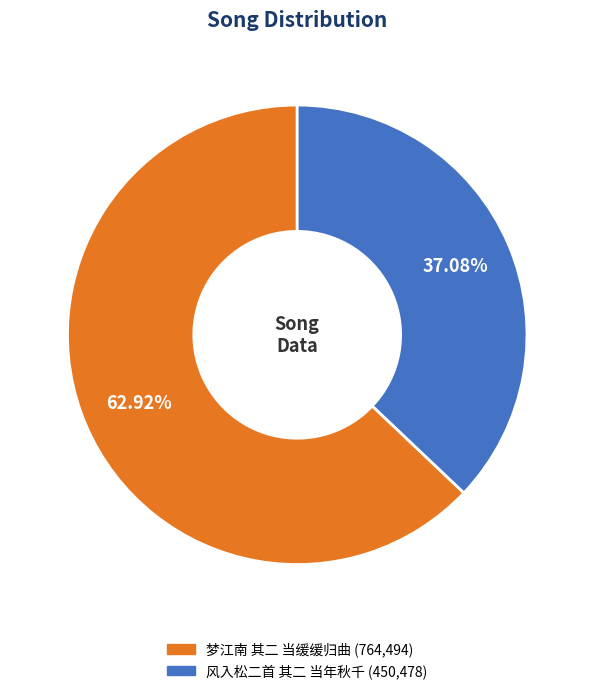

To the nearest percent, what percentage of the pie is 梦江南 其二 当缓缓归曲?

63%